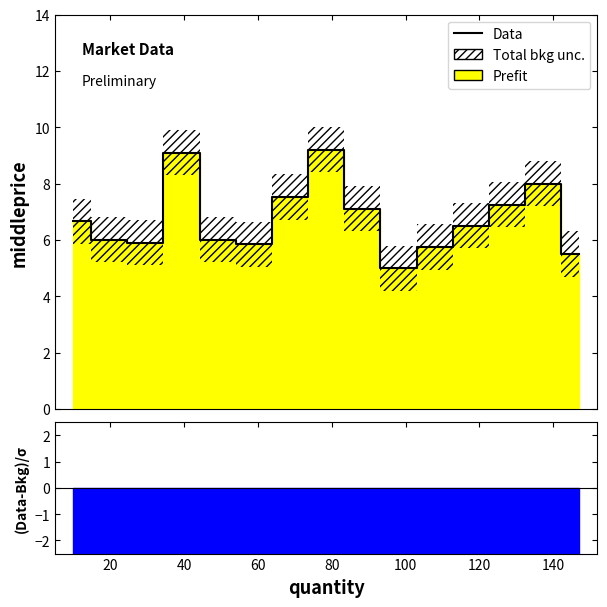

The value at 20 is 6.0. True or false?

True